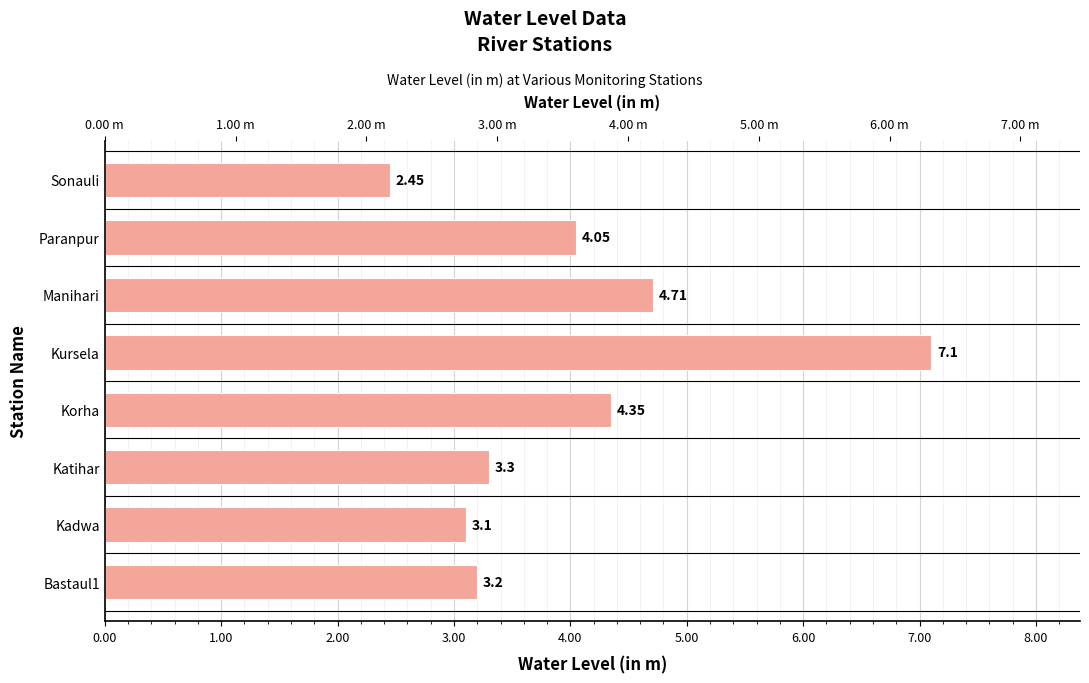

Are the bars horizontal?

Yes